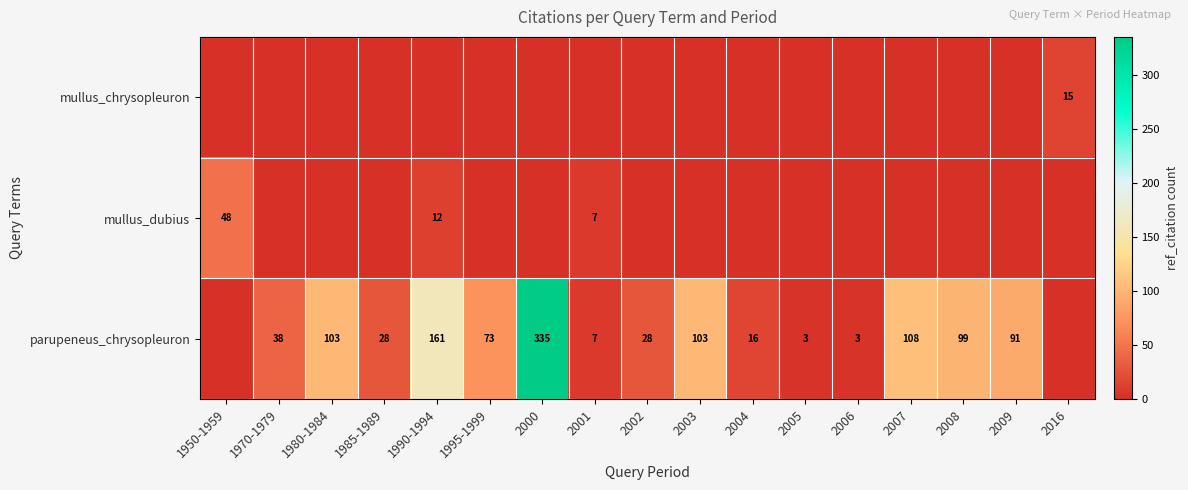

Is it true that parupeneus_chrysopleuron equals 1 at 2005?

False